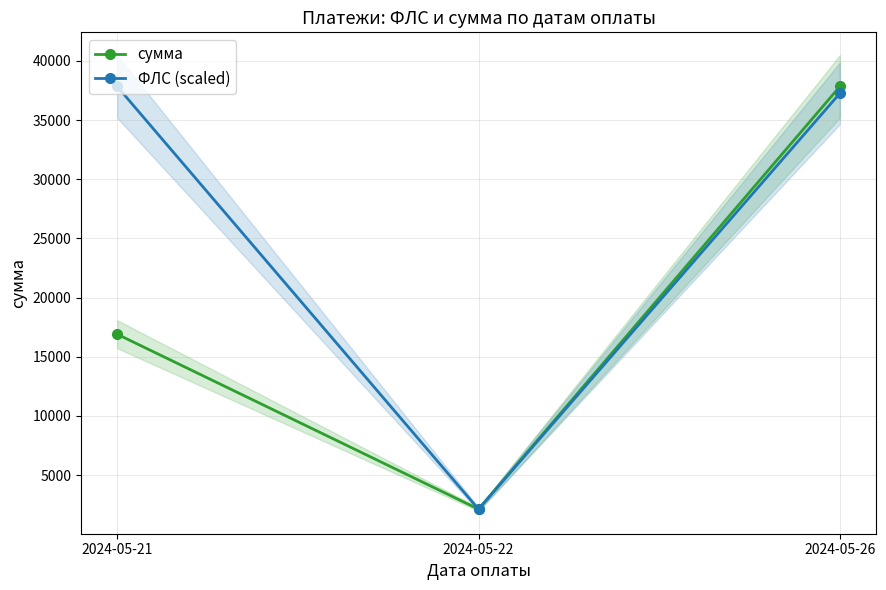

What is the value of the ФЛС (scaled) point at the 1st from the left?

37838.5